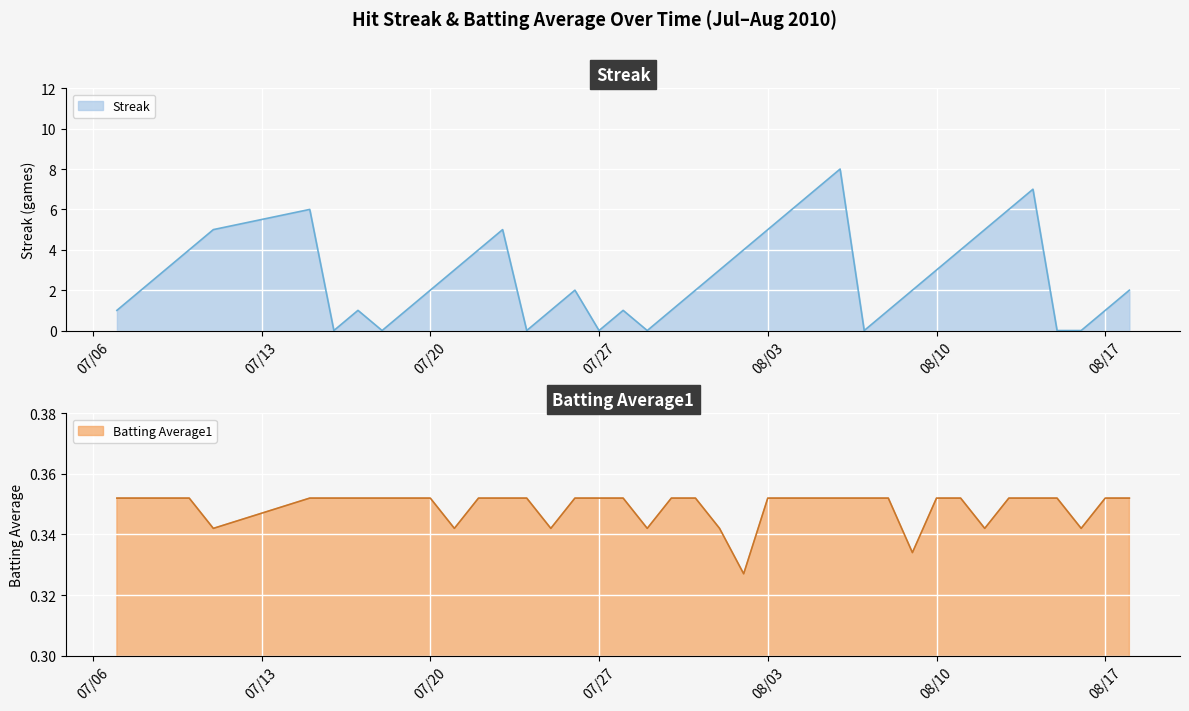

What is the label of the 24th point from the left?

2010-08-02